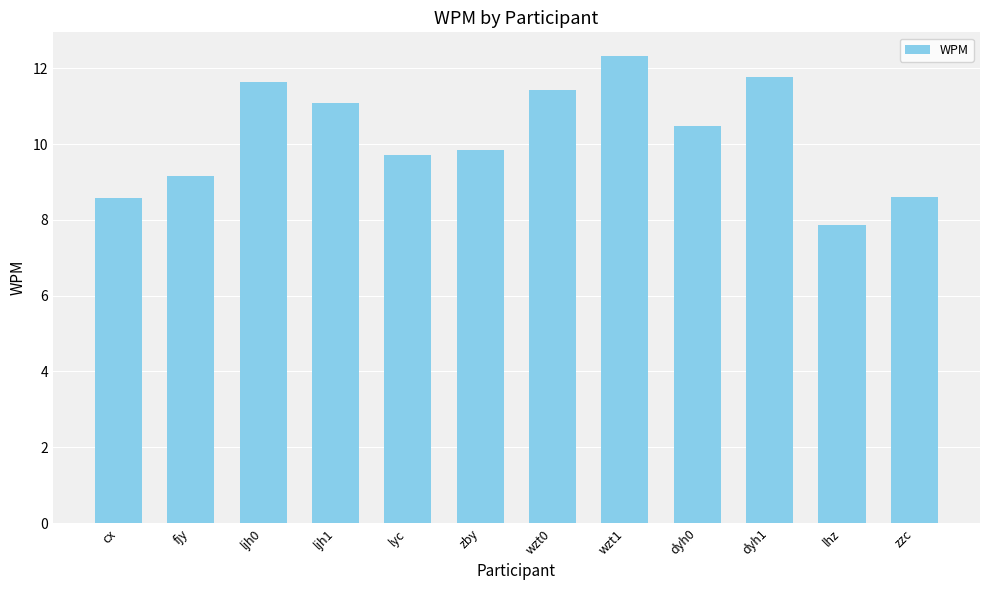

Approximately how many times larger is the value at ljh1 compared to zzc?

1.3